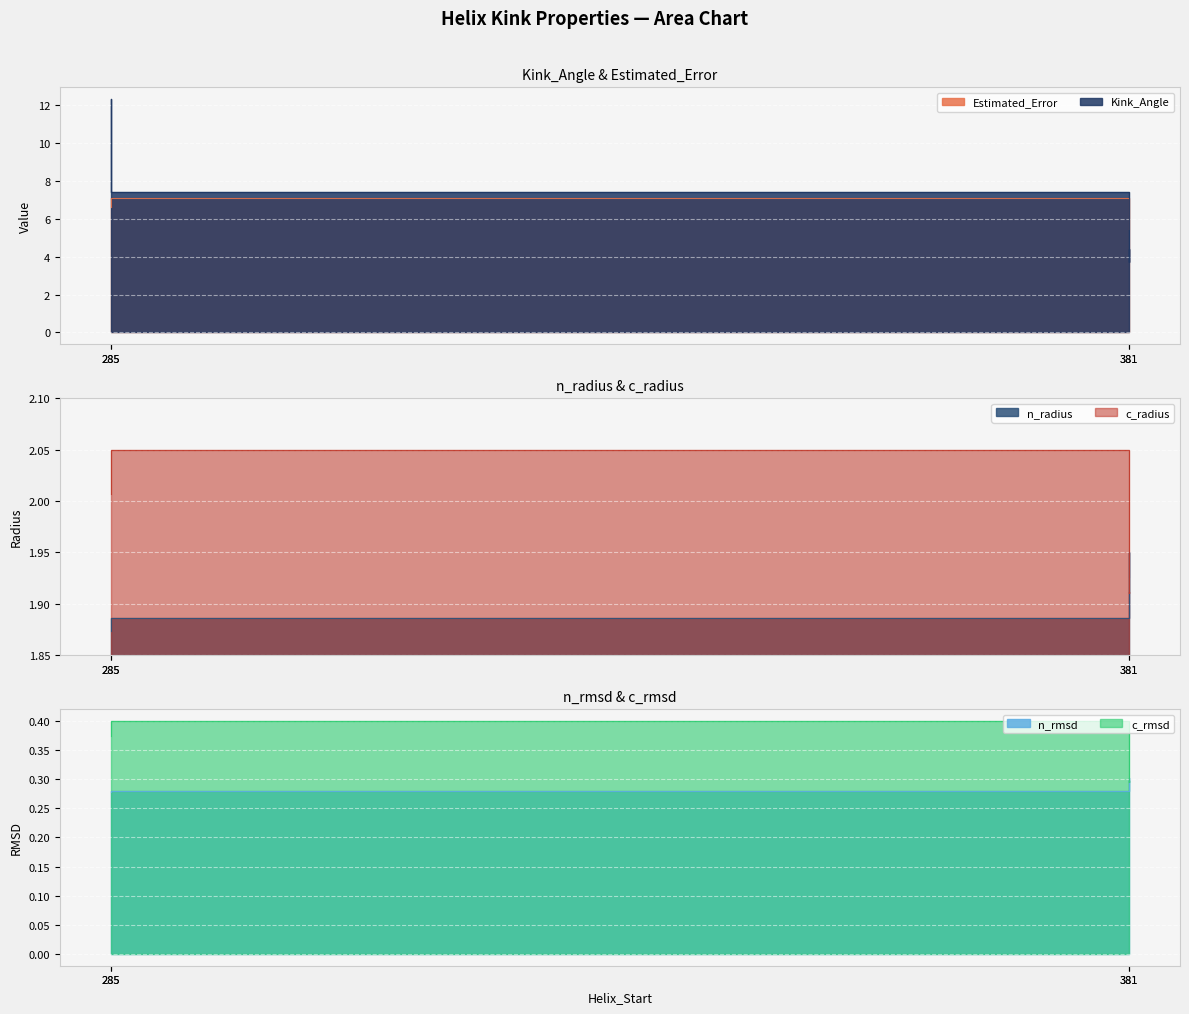

Rank the series at 381 from lowest to highest value.

c_rmsd, n_rmsd, c_radius, n_radius, Kink_Angle, Estimated_Error